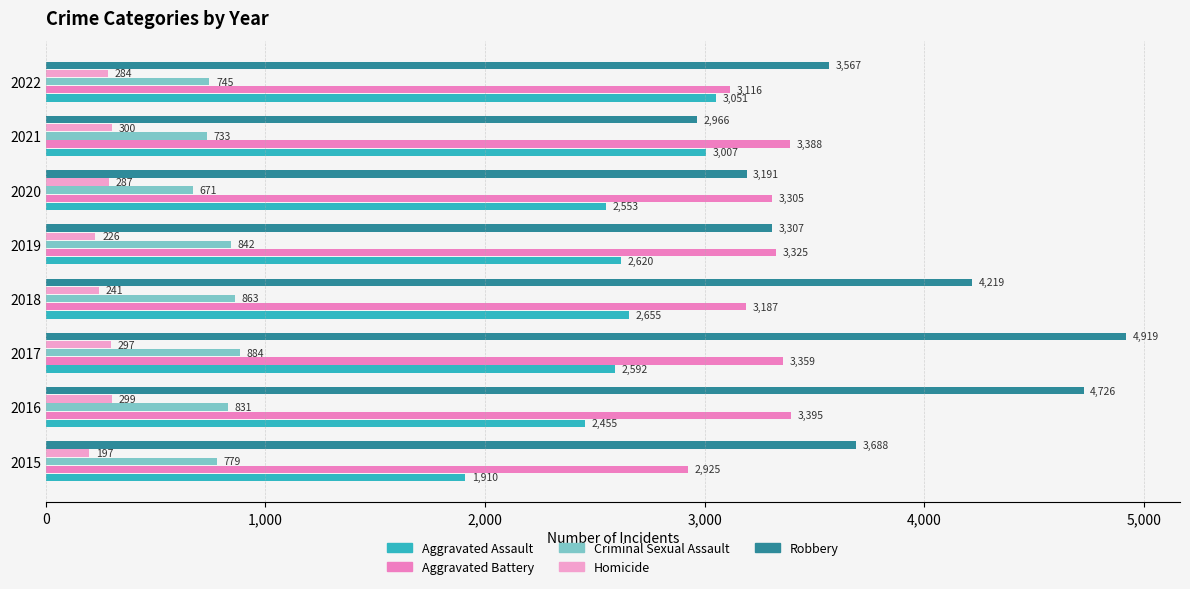

How many data points in Aggravated Assault are less than 2620?

4